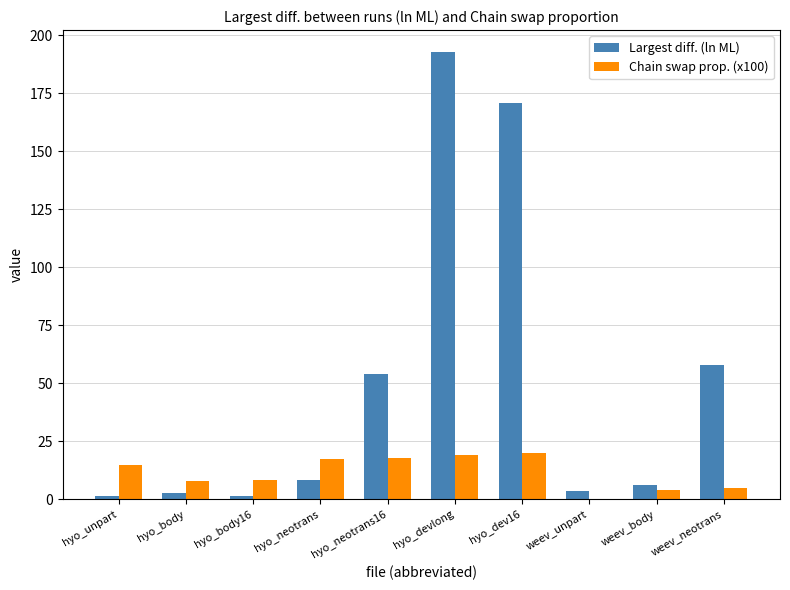

Which series has the largest total across all categories?

Largest diff. (ln ML)